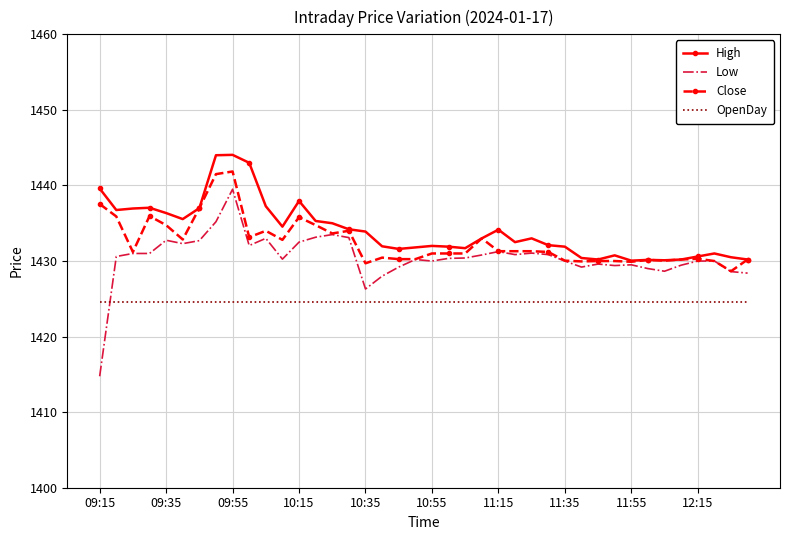

List the series in order of their overall mean, highest first.

High, Close, Low, OpenDay